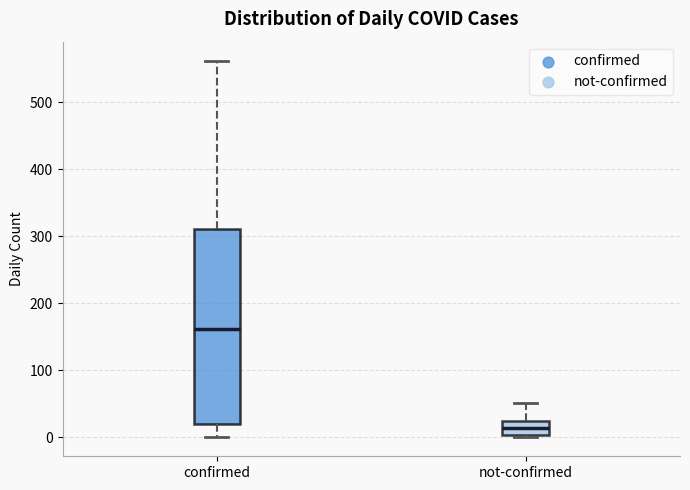

Reading left to right, transcribe this box plot: for each box, give where its median line is, the range the box spans, and where its two whiskers end, as read against the y-axis. The values are not printed on the chart, so give them approximately, as read against the axis.

confirmed: median 160, box 20 to 310, whiskers 0 to 560
not-confirmed: median 10, box 0 to 20, whiskers 0 to 50